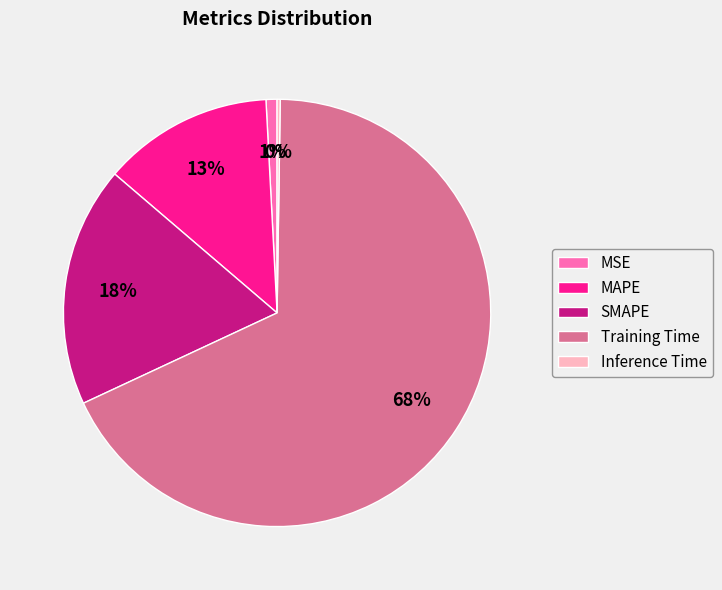

To the nearest percent, what is the average slice percentage?

20%